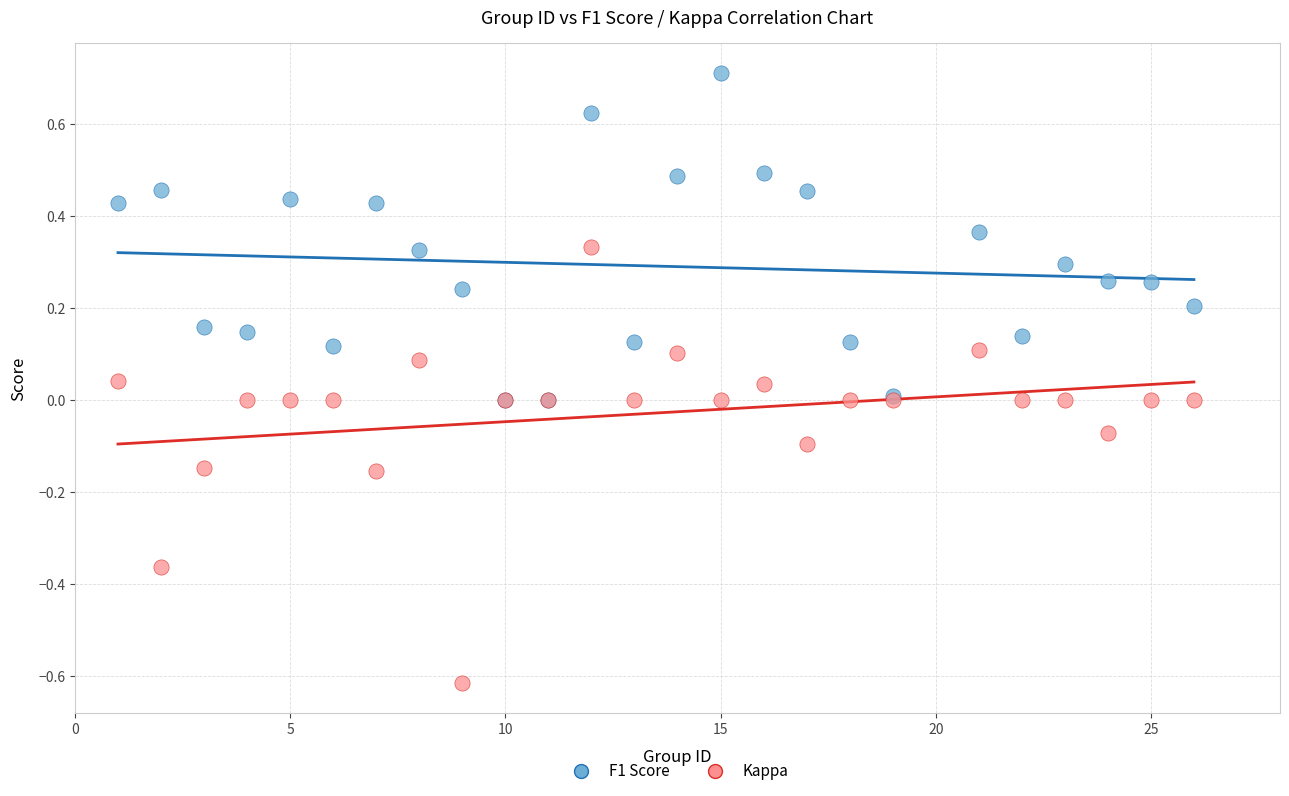

What are all the series names shown in the legend?

F1 Score, Kappa